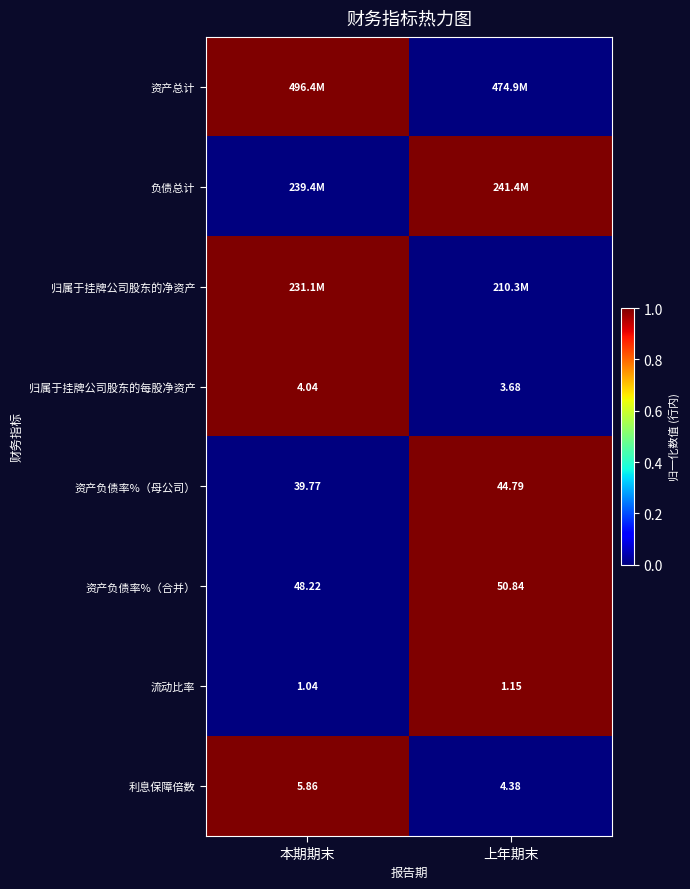

What is the maximum value shown in the chart?

1